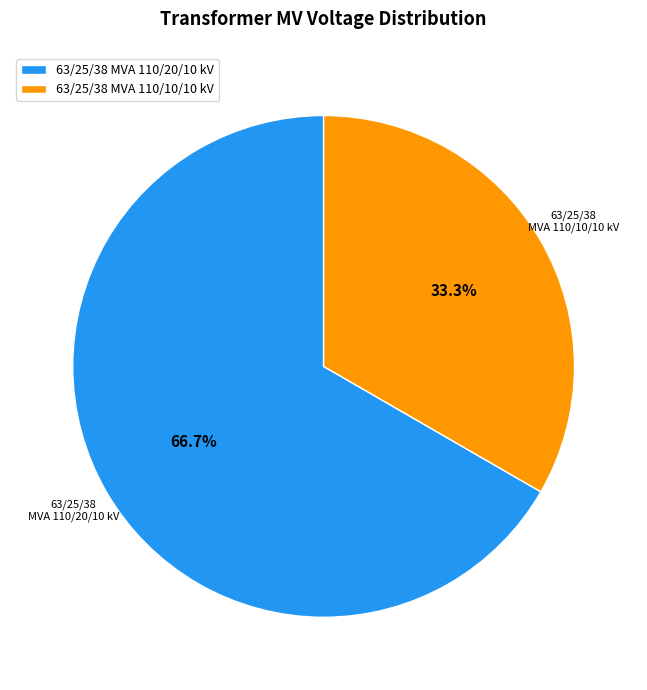

Count the number of slices in the pie.

2